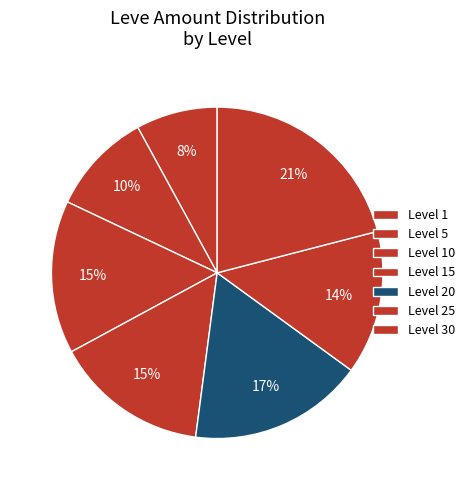

How many segments does this pie chart have?

7